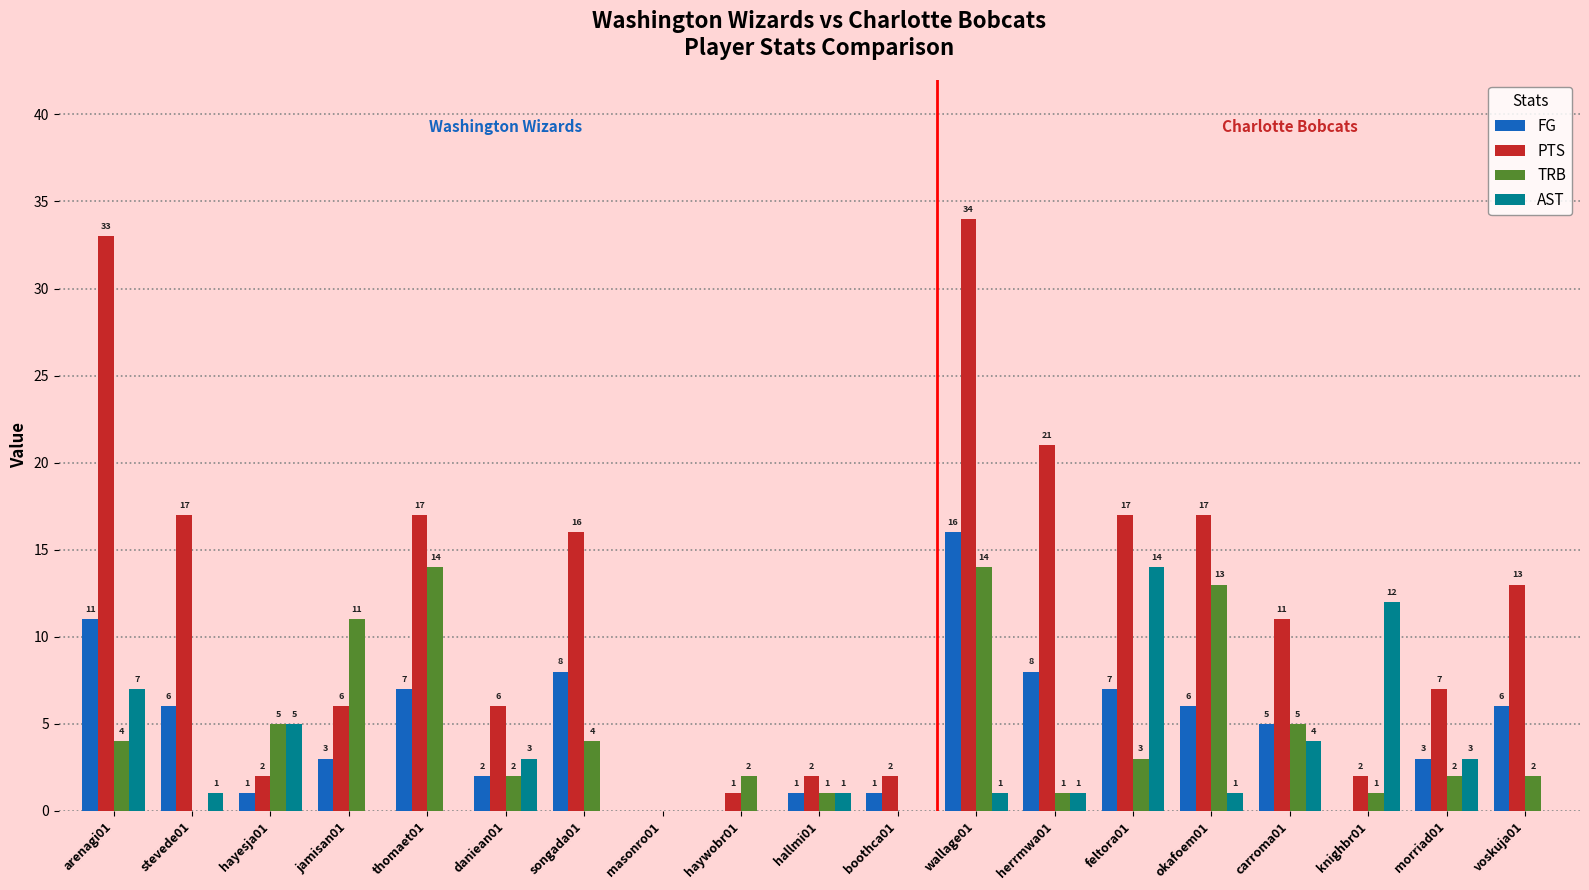

True or false: PTS has a value of 10 at wallage01.

False